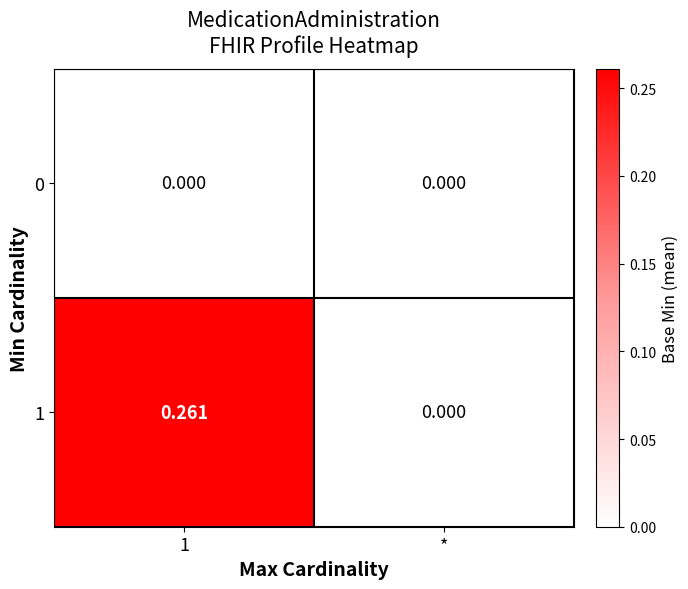

Which series changed the most between 1 and *?

1